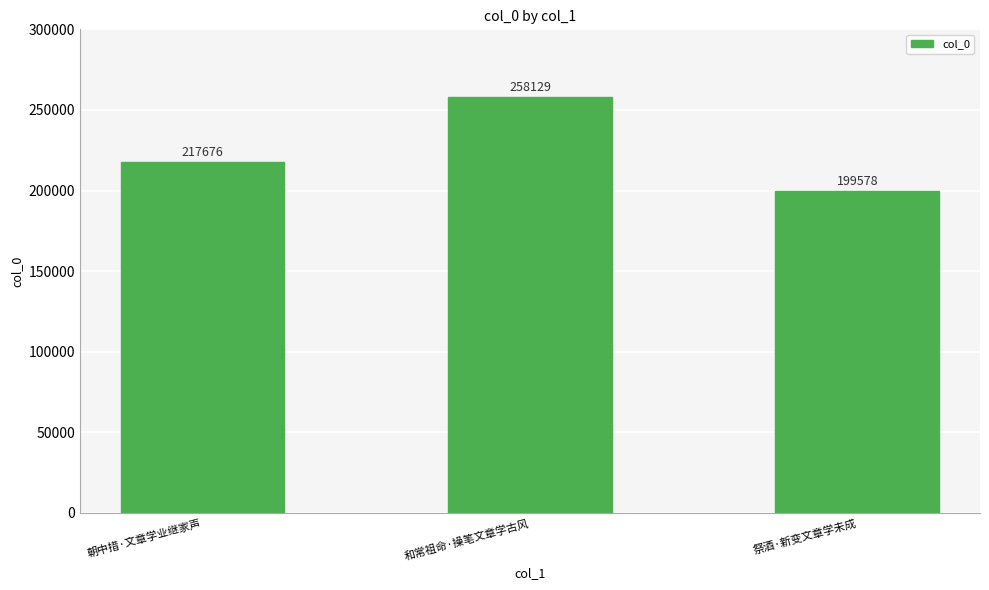

How many values are below 217676?

1